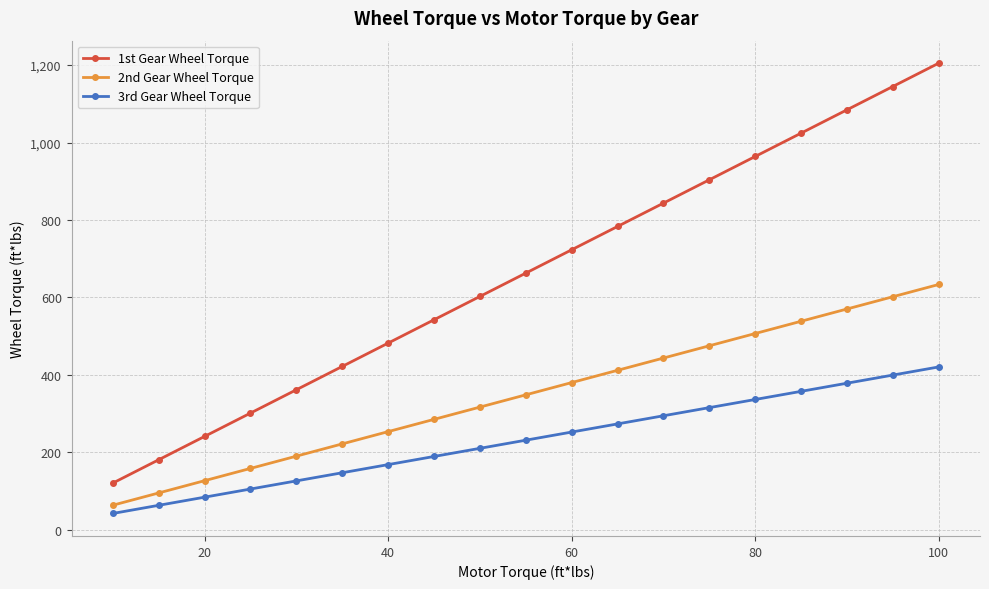

How many values in the 3rd Gear Wheel Torque series exceed 231?

10